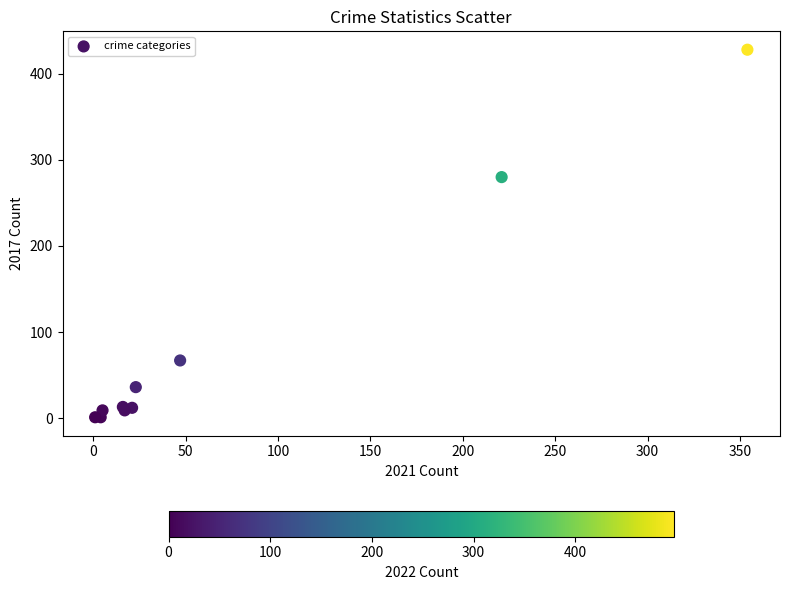

What Y value in the scatter plot is closest to 214?

280